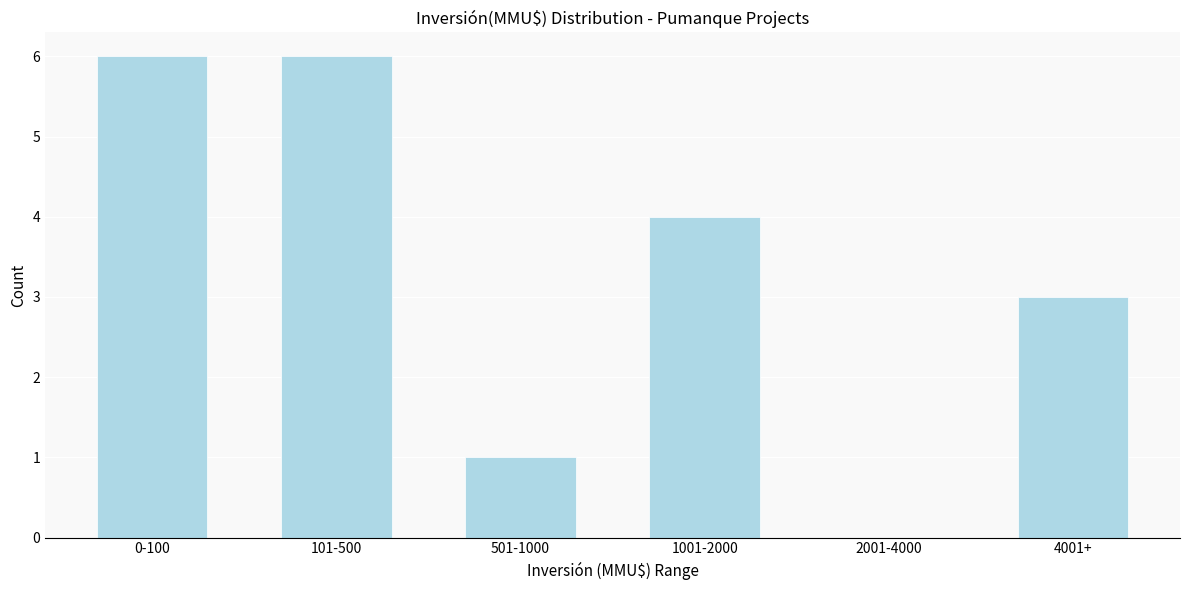

Reading right to left, what are all the values shown in this chart?

4001+=3	2001-4000=0	1001-2000=4	501-1000=1	101-500=6	0-100=6